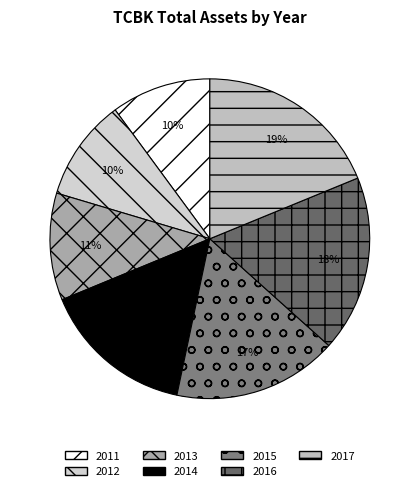

How many segments does this pie chart have?

7